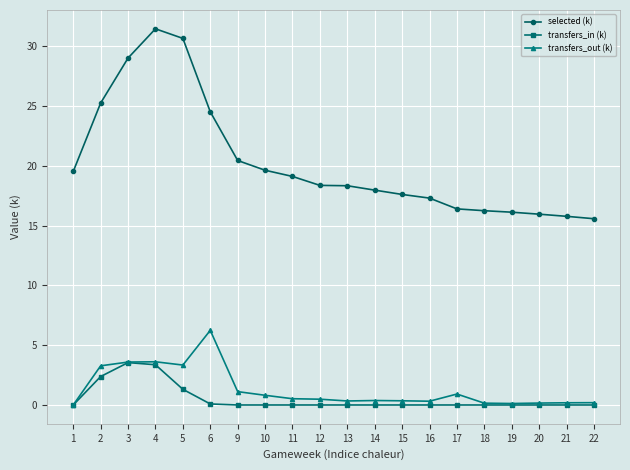

What is the average value of the transfers_in (k) series?

0.5